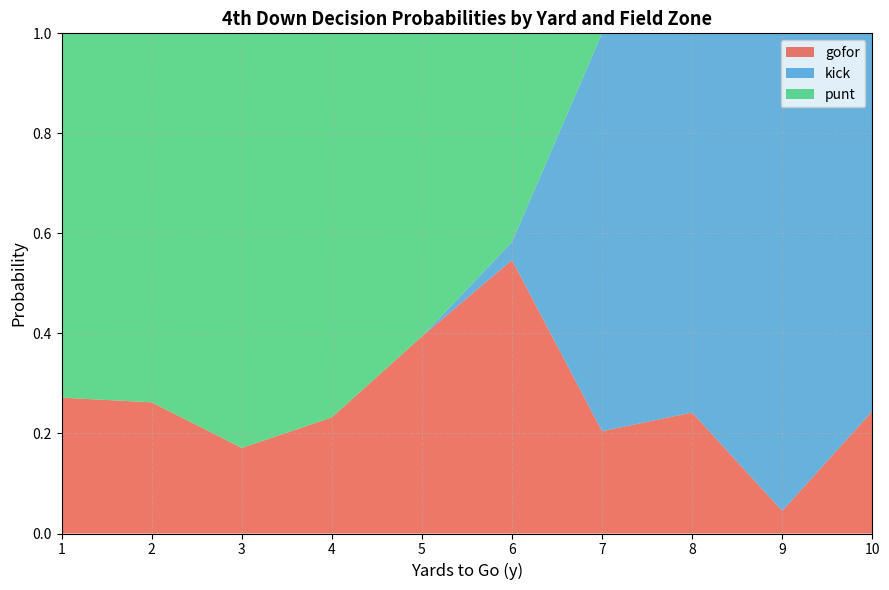

True or false: gofor has a value of 0.4 at 10.

False